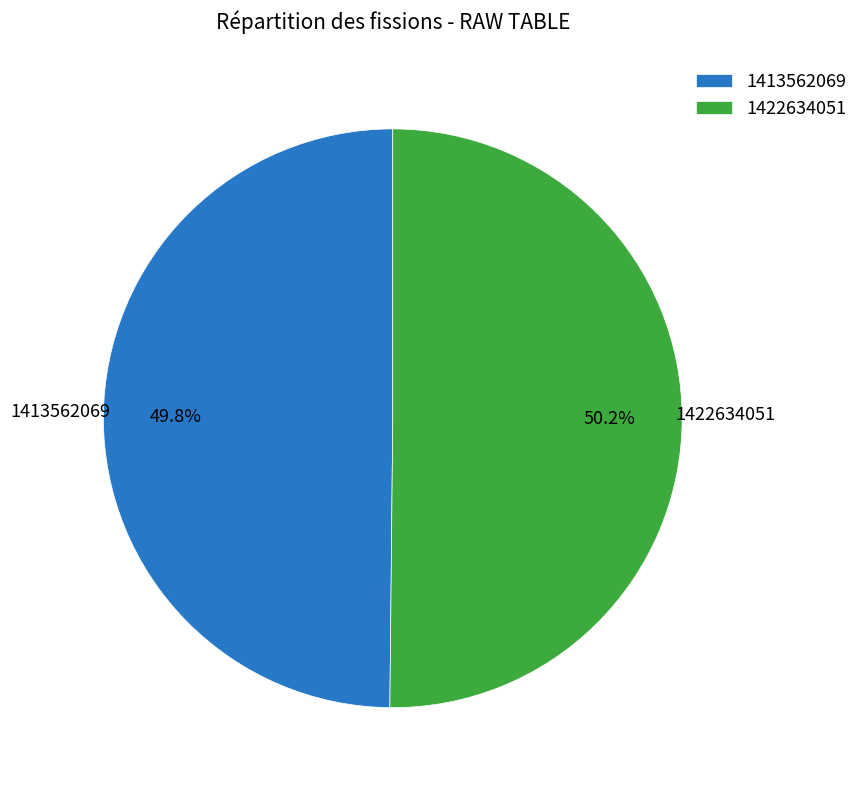

Is there any slice that represents more than half of the pie?

Yes